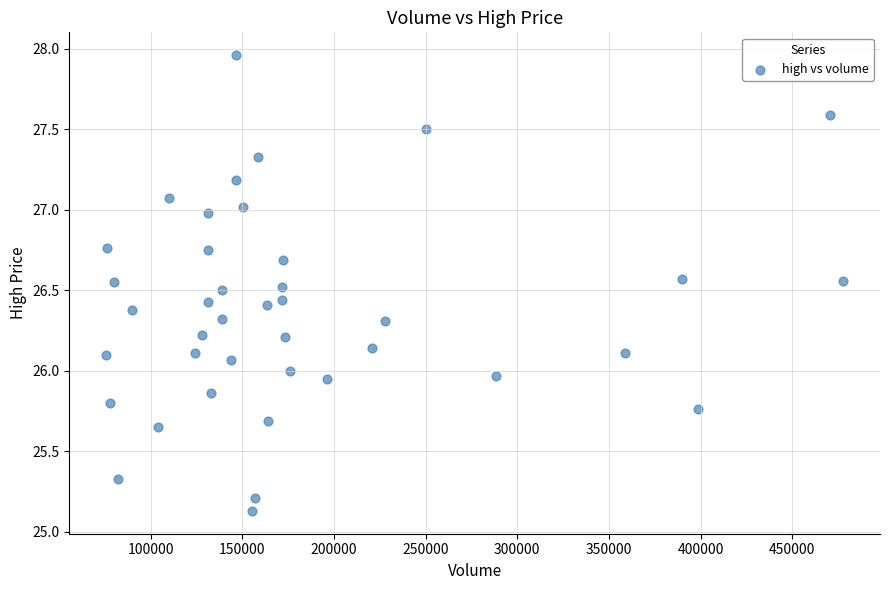

What is the range of Y values (max minus min)?

2.8